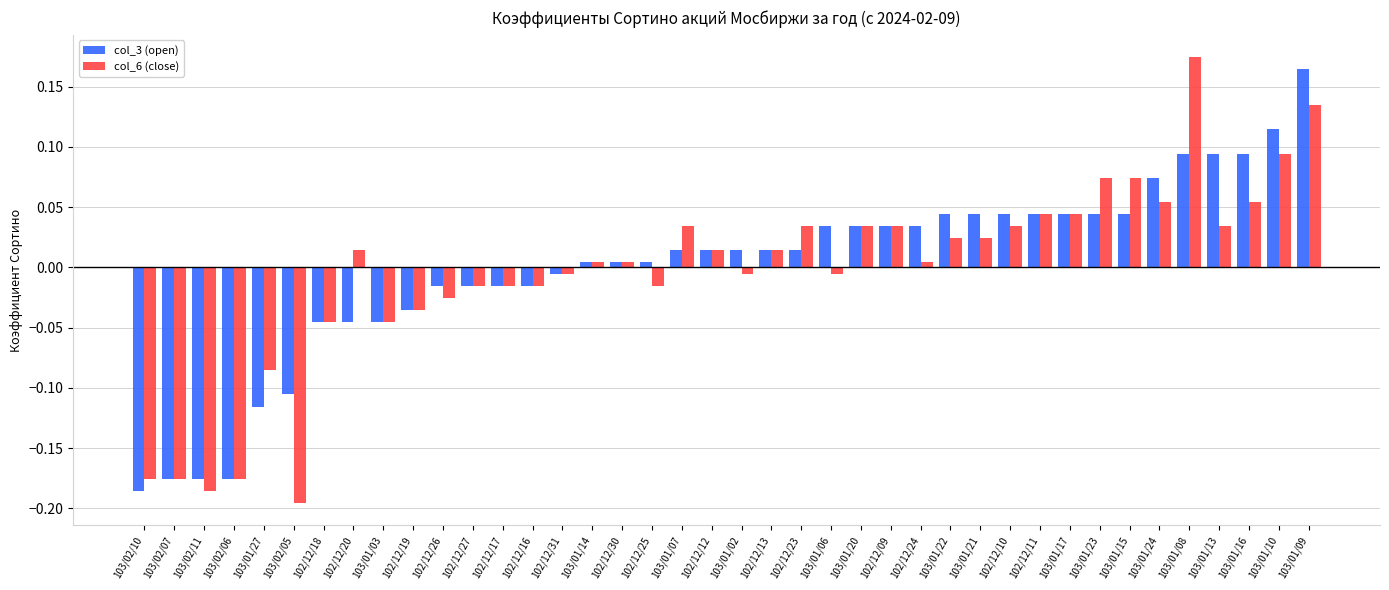

At which category does the chart reach its peak across all series?

103/01/08